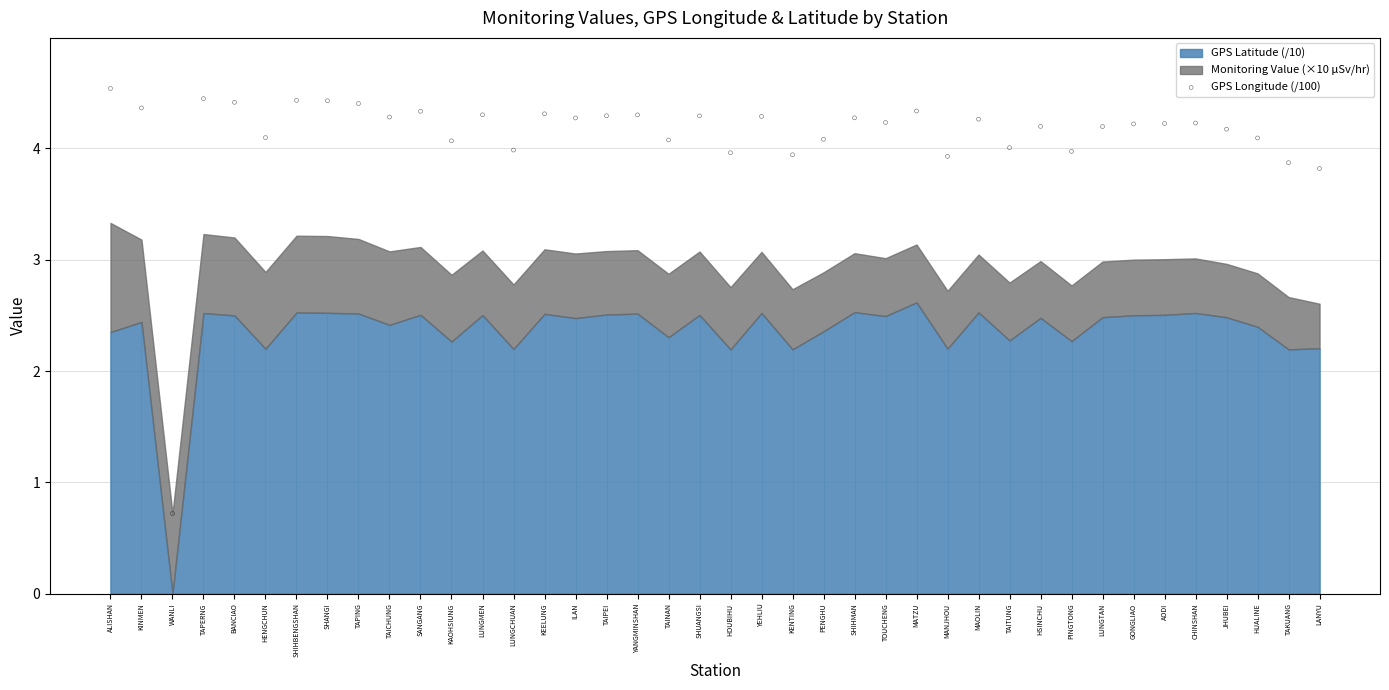

Which has a higher value, SHANGI or SHIHBENGSHAN?

SHIHBENGSHAN